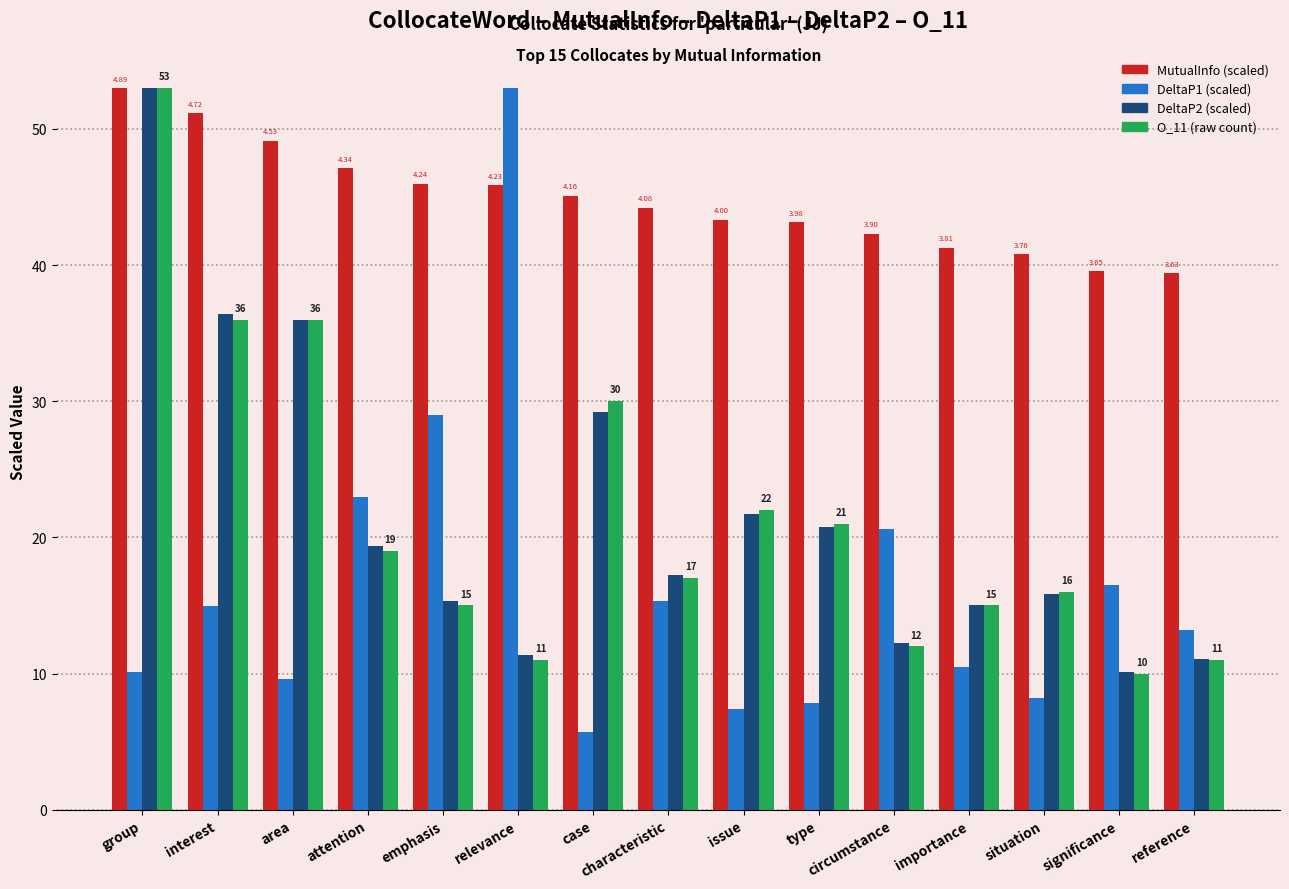

Does the chart contain stacked bars?

No